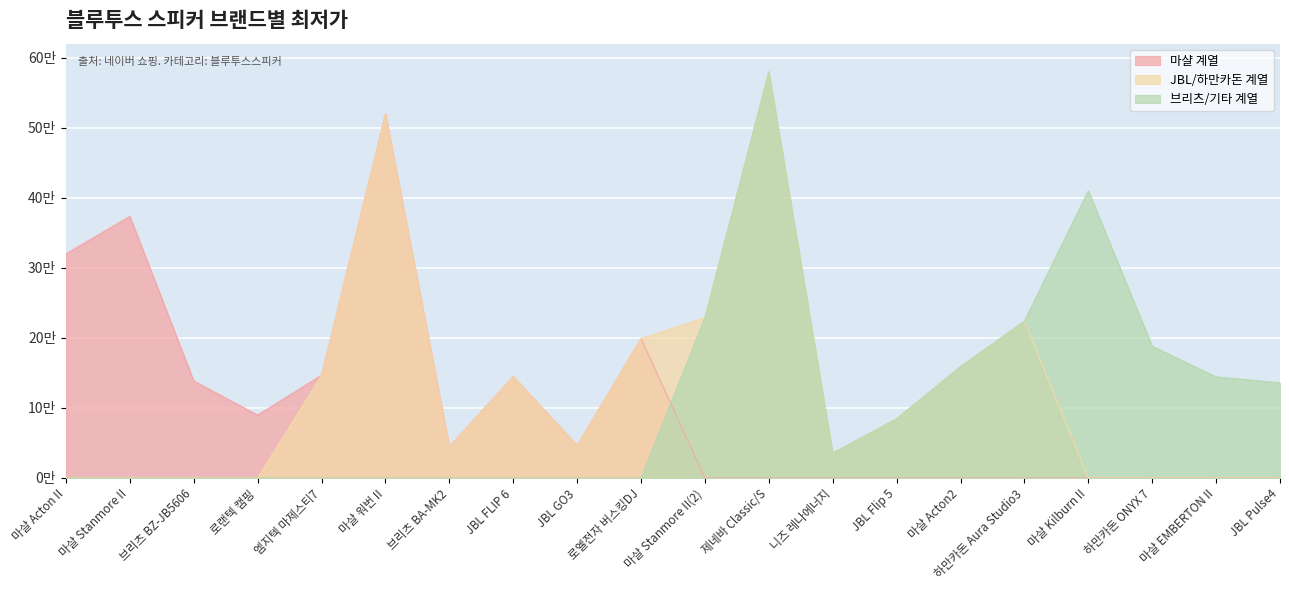

Does the chart display data point markers on the line(s)?

No